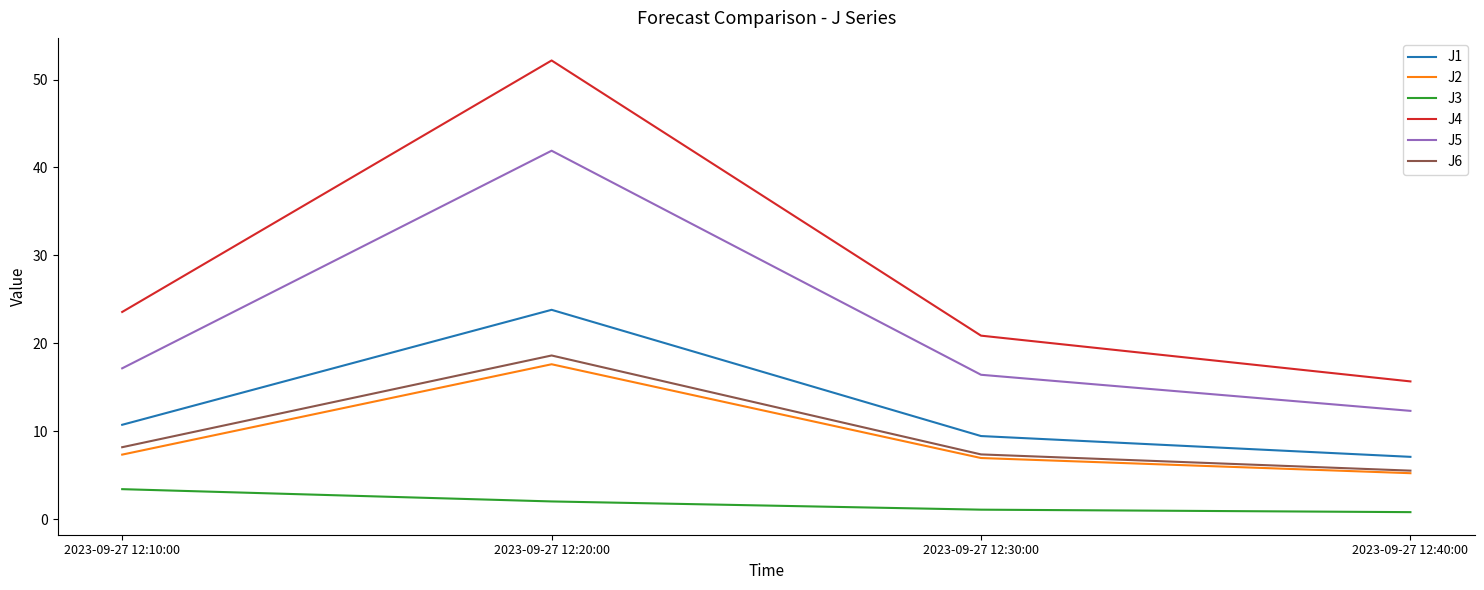

Is this an area chart (filled region under the line)?

No